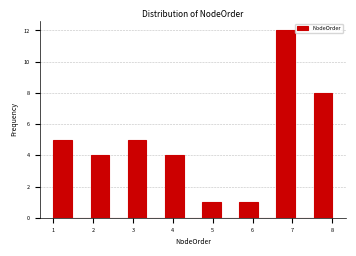

Over which range of the x-axis is the bar tallest?

6.6 to 7.1